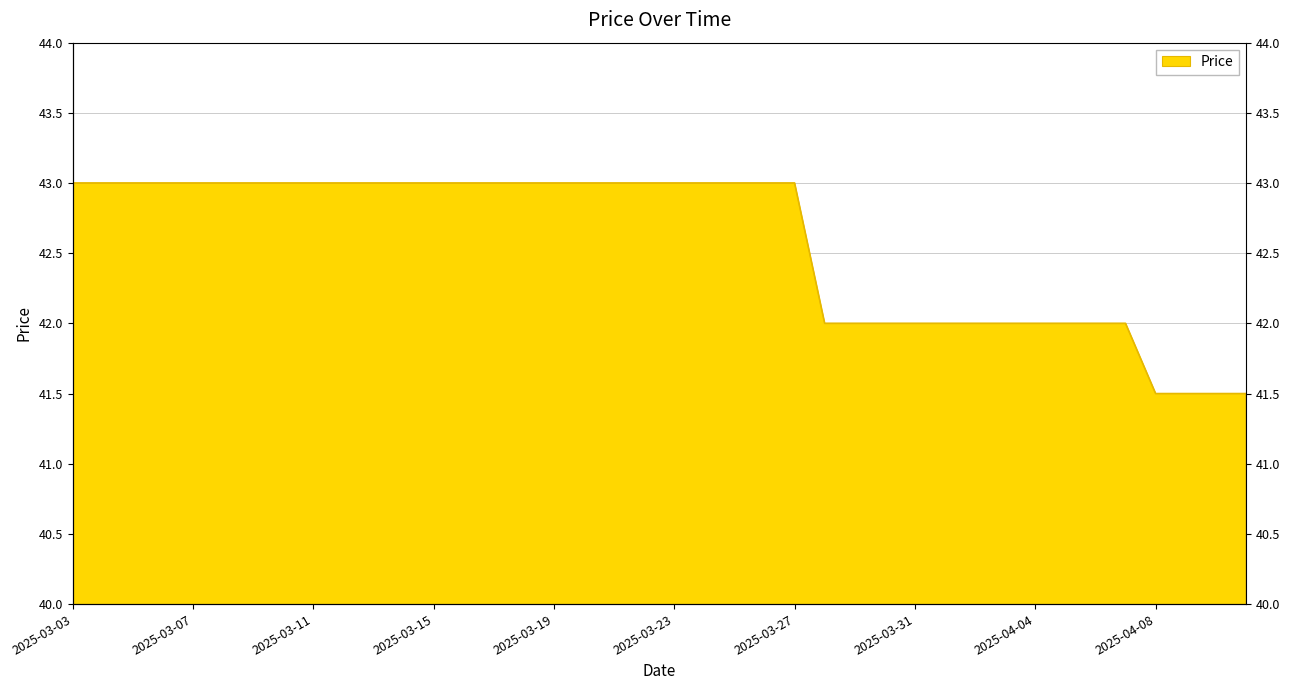

What is the difference between the second highest and second lowest values?

1.5